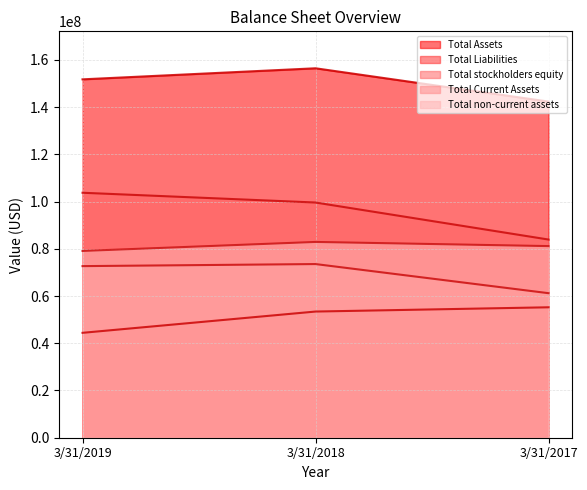

Rank the series at 3/31/2018 from highest to lowest value.

Total Assets, Total stockholders equity, Total non-current assets, Total Current Assets, Total Liabilities